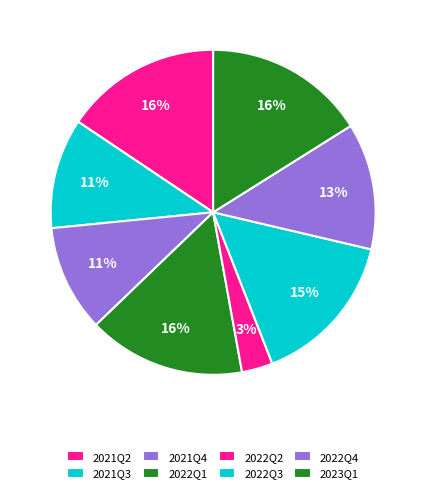

Count the number of slices in the pie.

8